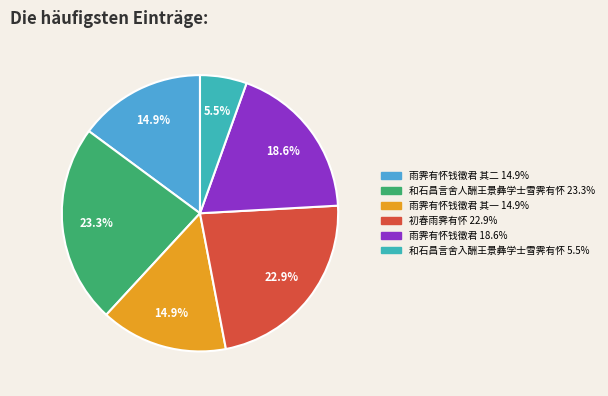

To the nearest percent, what is the average slice percentage?

17%